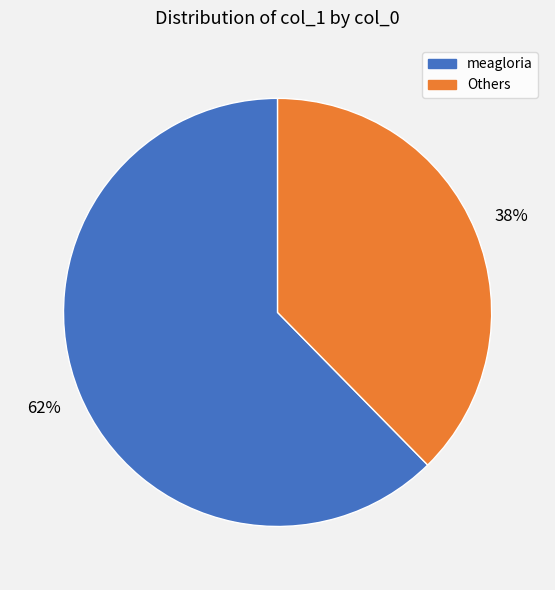

To the nearest percent, what is the average slice percentage?

50%